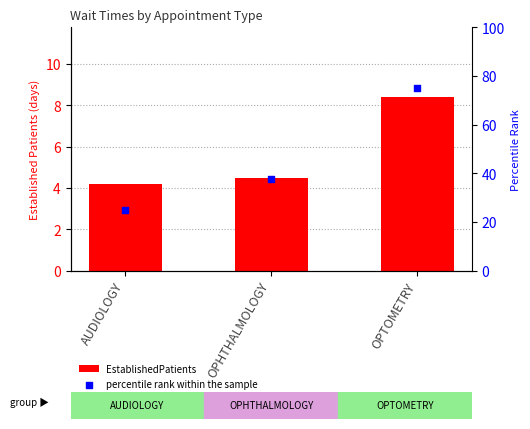

Which series has the widest spread of Y values?

percentile rank within the sample